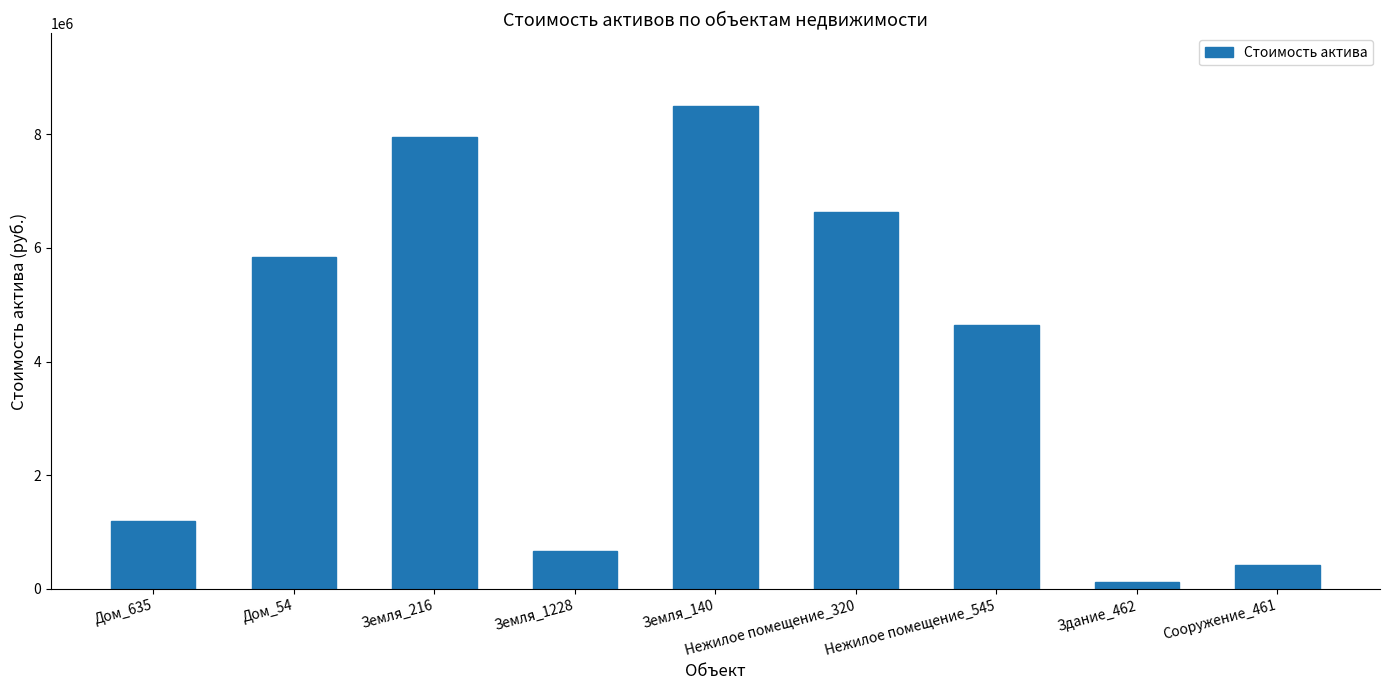

How many data points does each series have?

9